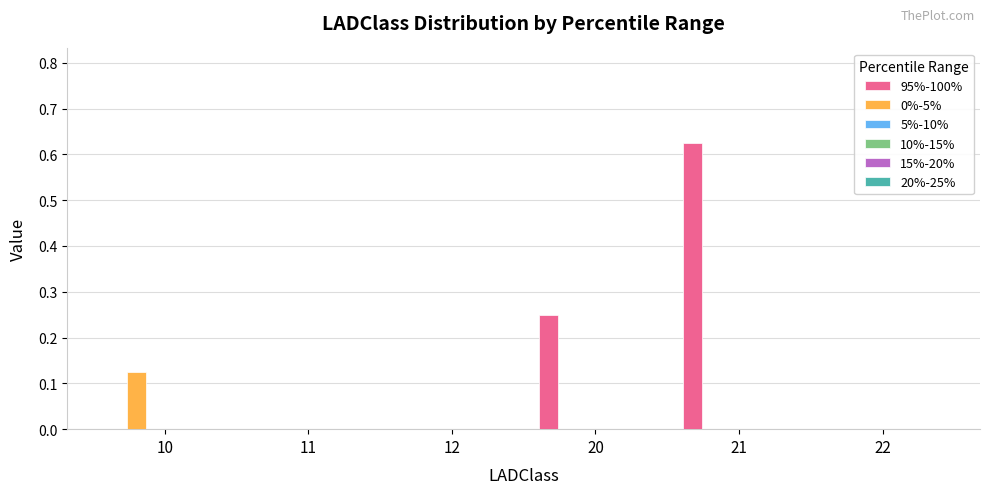

Which series has the largest total across all categories?

95%-100%